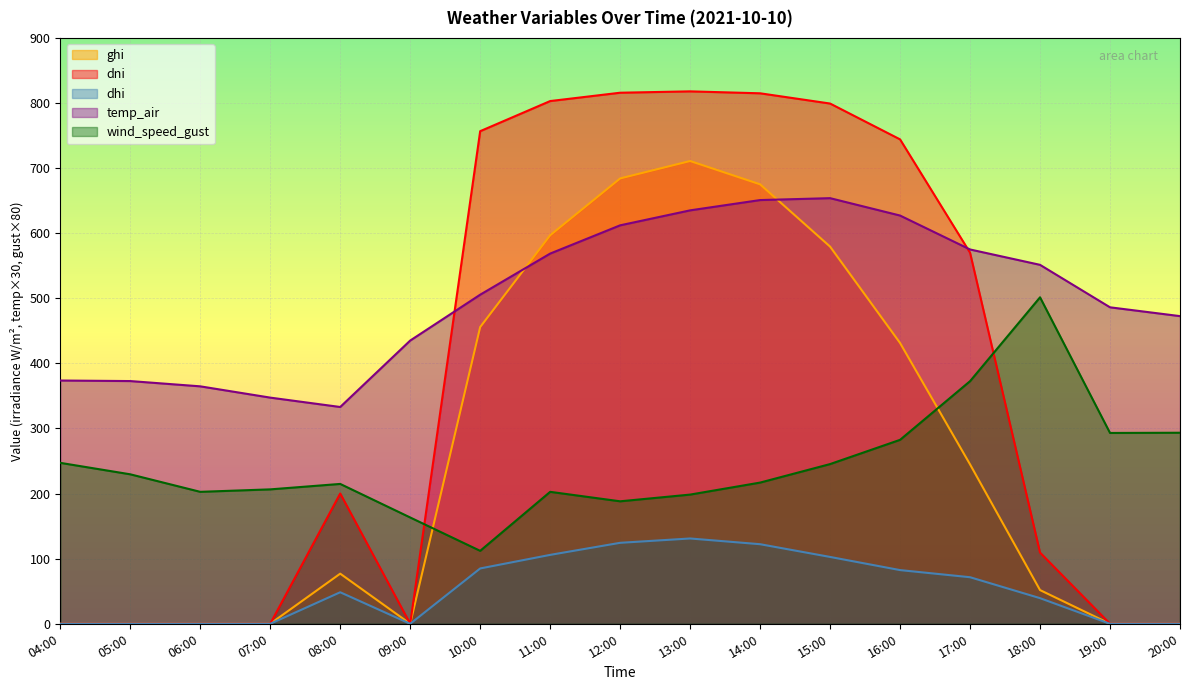

Reading left to right, transcribe all the data shown in this chart.

ghi: 0.0	0.0	0.0	0.0	77.0	0.0	455.8	596.8	684.1	710.9	675.1	579.4	431.4	244.9	51.8	0.0	0.0
dni: 0.0	0.0	0.0	0.0	200.1	0.0	756.7	803.0	815.8	817.9	814.9	799.2	744.2	570.0	109.3	0.0	0.0
dhi: 0.0	0.0	0.0	0.0	48.4	0.0	85.0	105.8	124.4	131.0	122.2	102.7	82.5	71.5	39.4	0.0	0.0
temp_air: 373.7	372.9	364.8	347.4	333.0	435.1	505.6	568.7	612.1	635.1	650.9	653.8	627.1	575.0	551.4	486.2	472.6
wind_speed_gust: 247.2	229.6	202.7	206.5	214.8	163.3	112.0	202.7	188.1	198.5	216.9	245.3	282.6	372.7	501.5	293.1	293.5